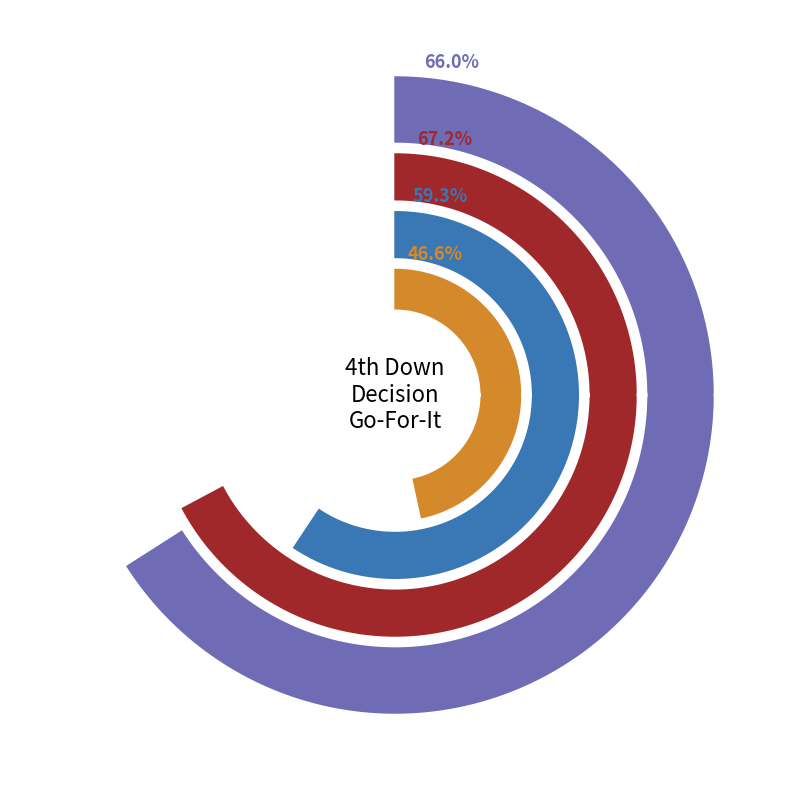

How many slices are in this pie chart?

4